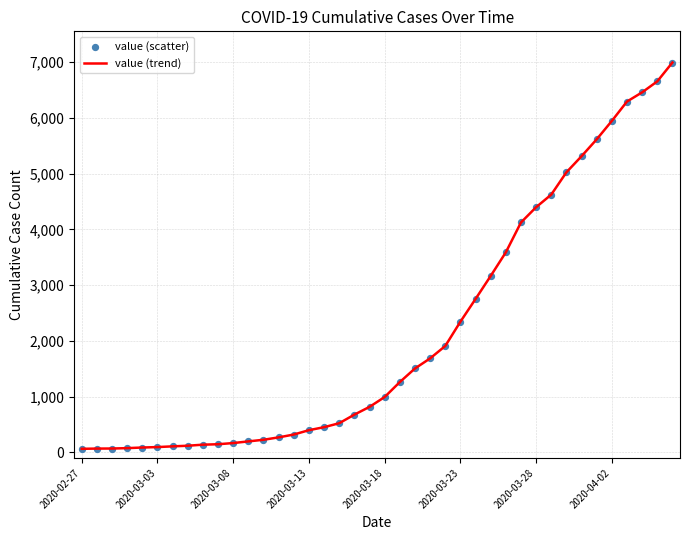

What is the difference between the maximum and minimum values?

6931